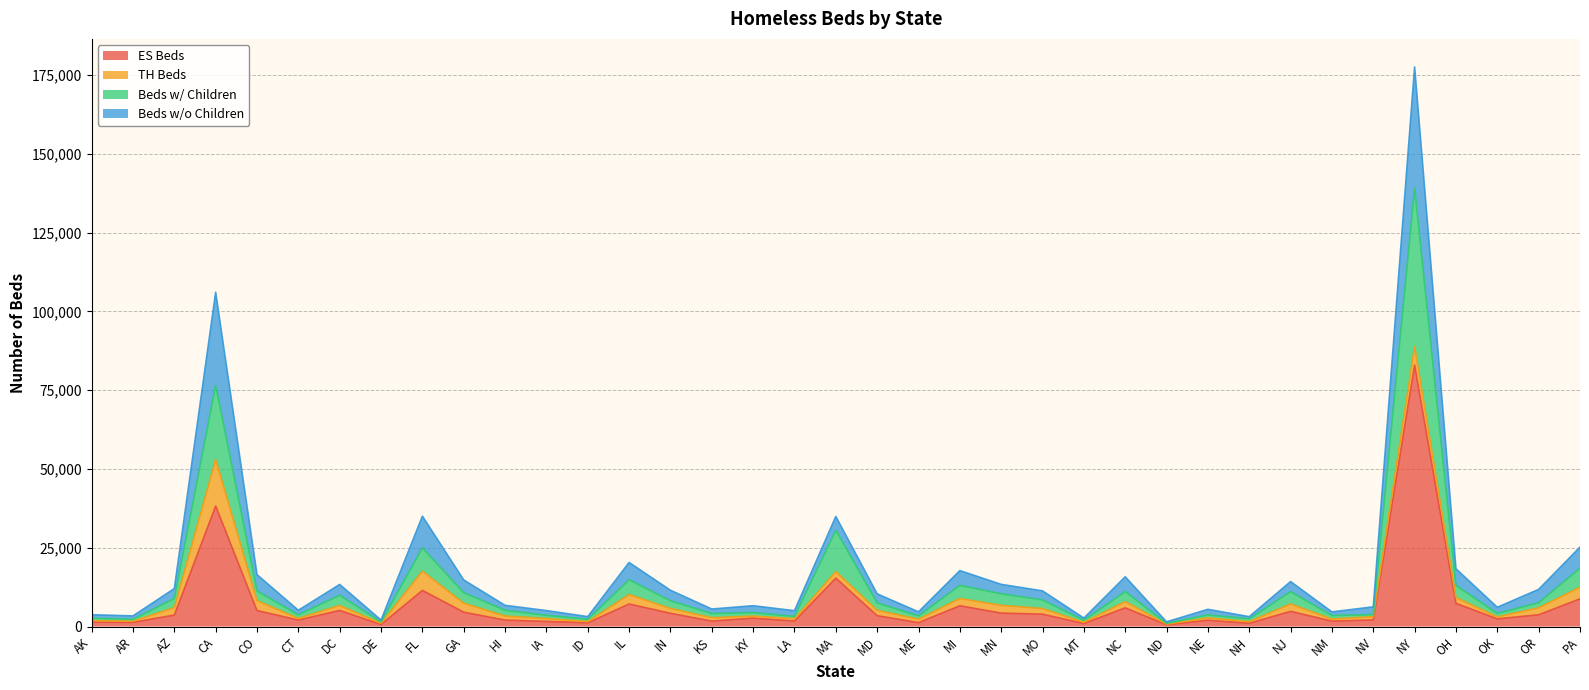

What is the spread (max minus min) of values at NJ?

9460